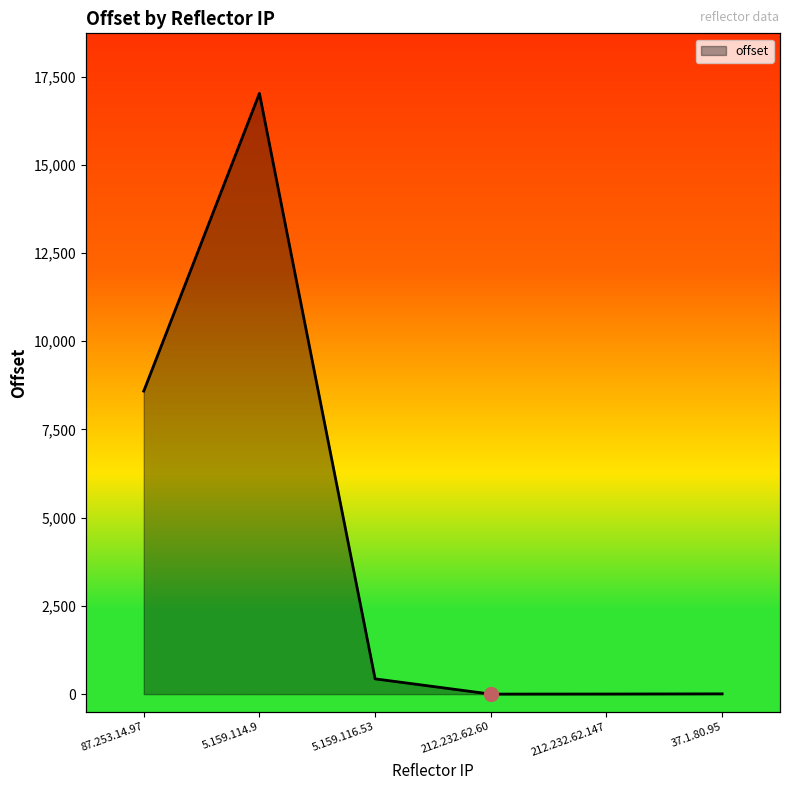

Reading left to right, transcribe all the data shown in this chart.

87.253.14.97=8587	5.159.114.9=17025	5.159.116.53=433	212.232.62.60=1	212.232.62.147=3	37.1.80.95=8